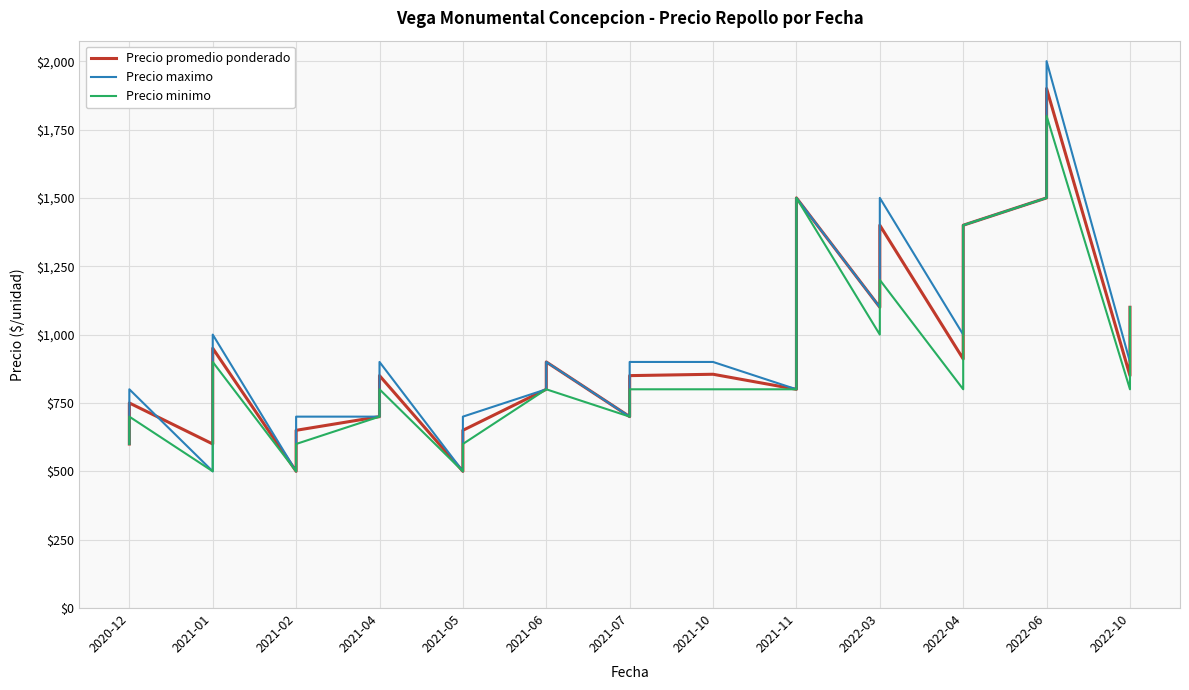

How many data points in Precio maximo are less than 900?

13